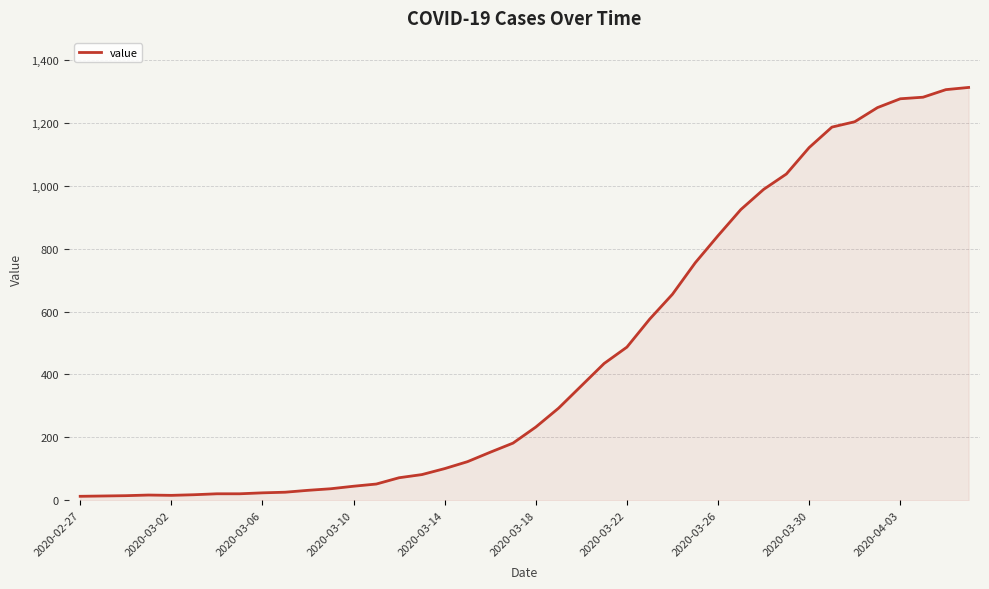

How many lines are shown in the chart?

1